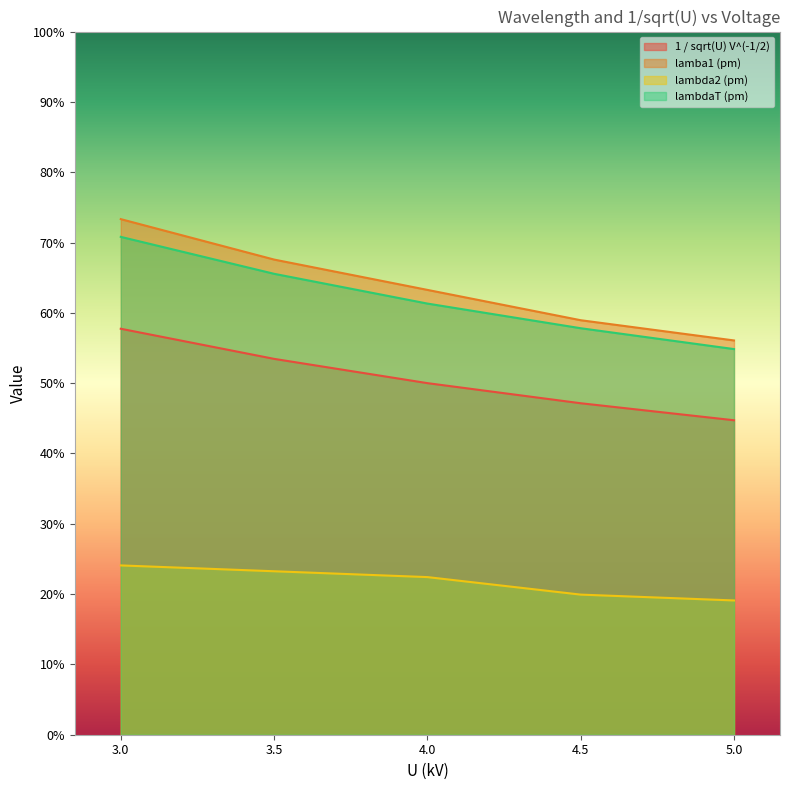

True or false: lamba1 (pm) has more than 1 interior local peaks.

False